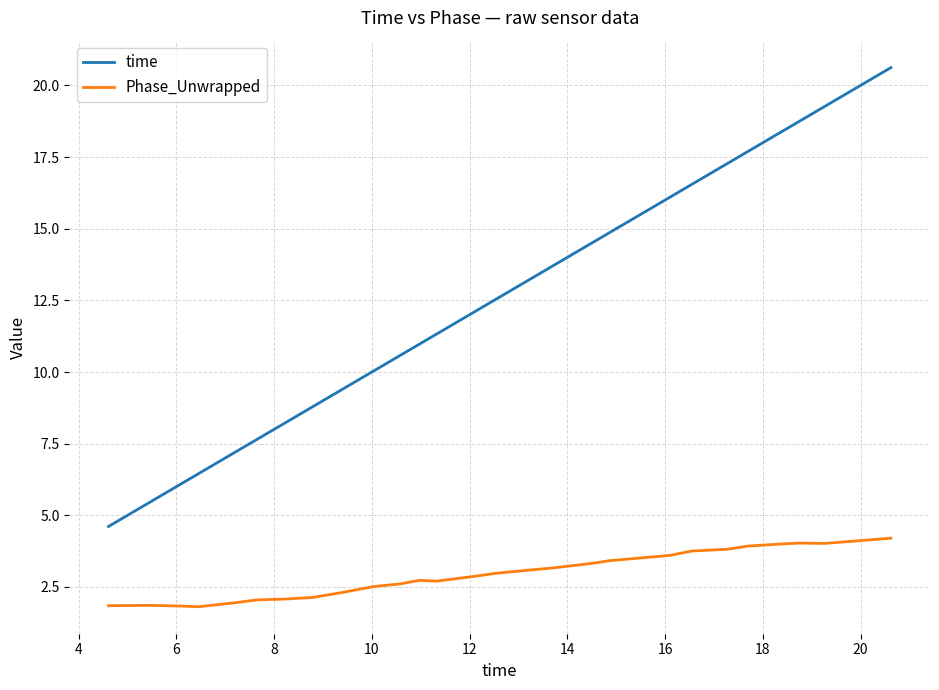

Rank the series by their maximum value, from highest to lowest.

time, Phase_Unwrapped